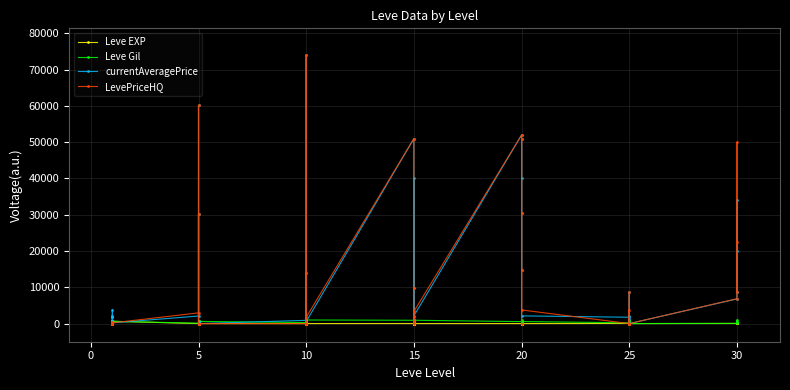

True or false: currentAveragePrice and Leve EXP cross at least once.

True